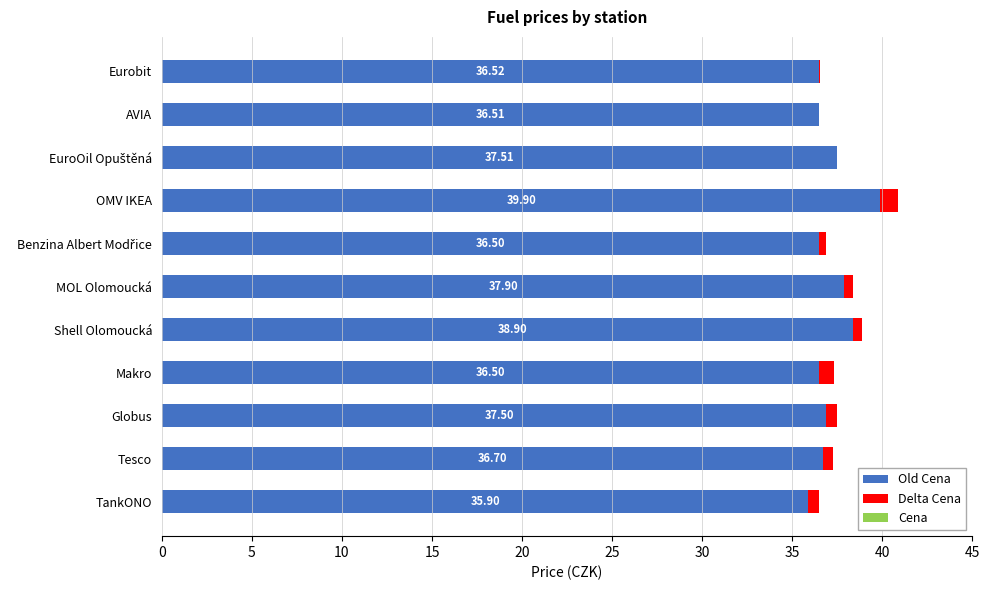

True or false: Delta Cena has a value of -0.0 at AVIA.

False